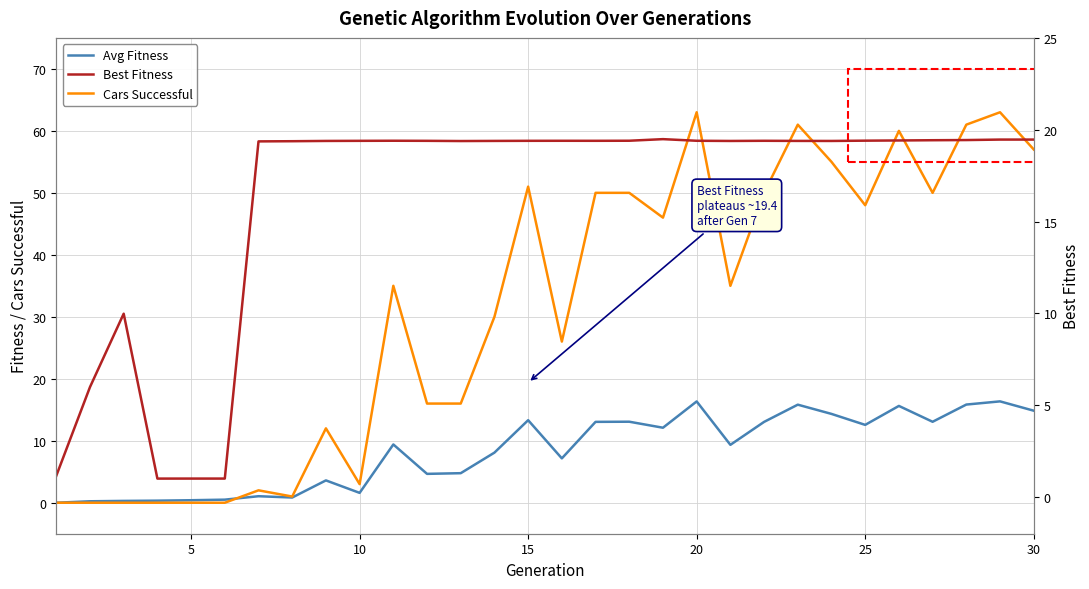

True or false: Cars Successful has more than 0 interior local peaks.

True